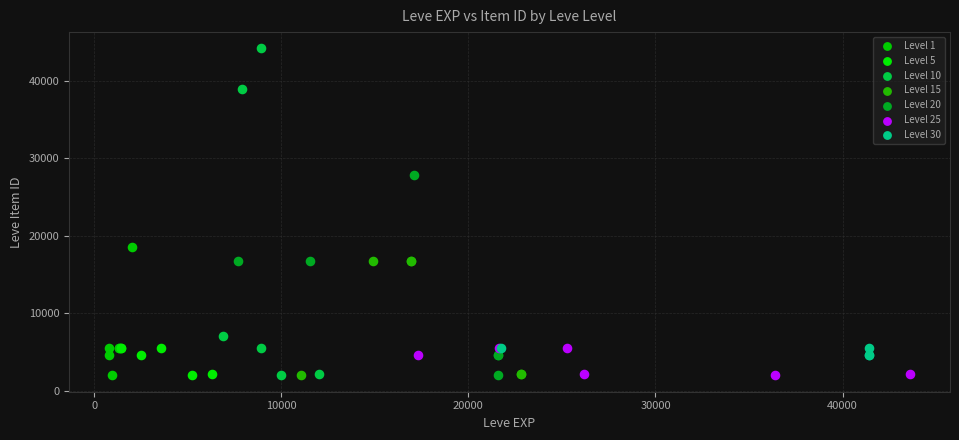

Which series reaches the maximum Y coordinate?

Level 10